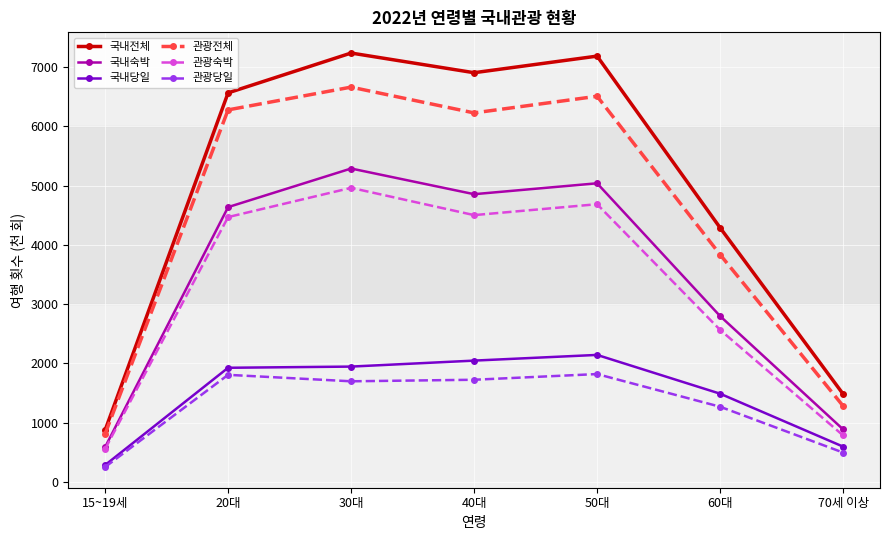

Between 20대 and 60대, which series saw the biggest shift?

관광전체